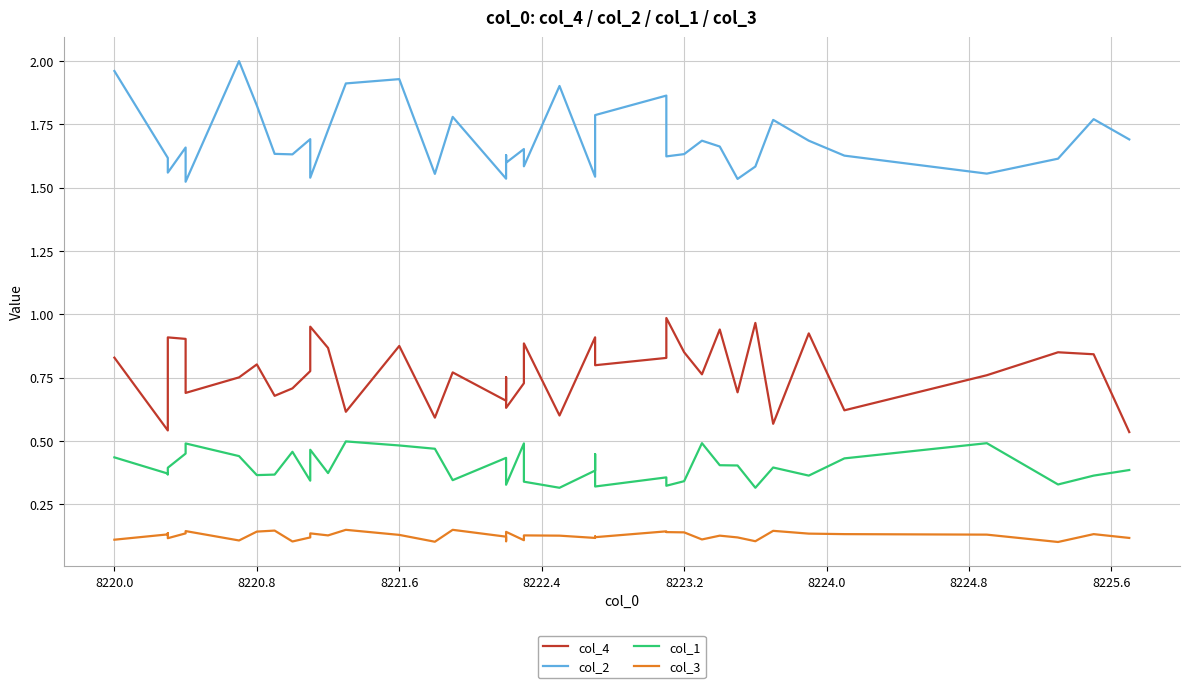

What is the smallest value displayed?

0.1